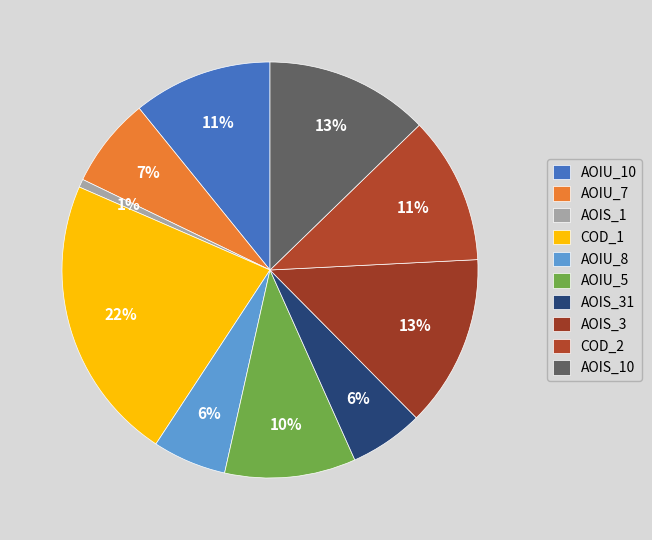

How many slices are in this pie chart?

10